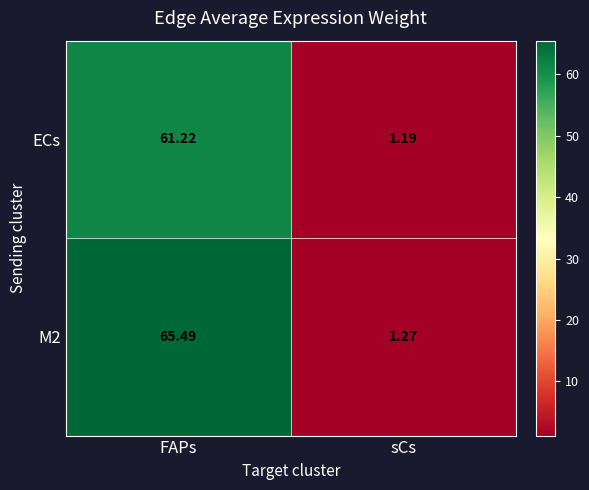

At how many categories does at least one series exceed 3?

1